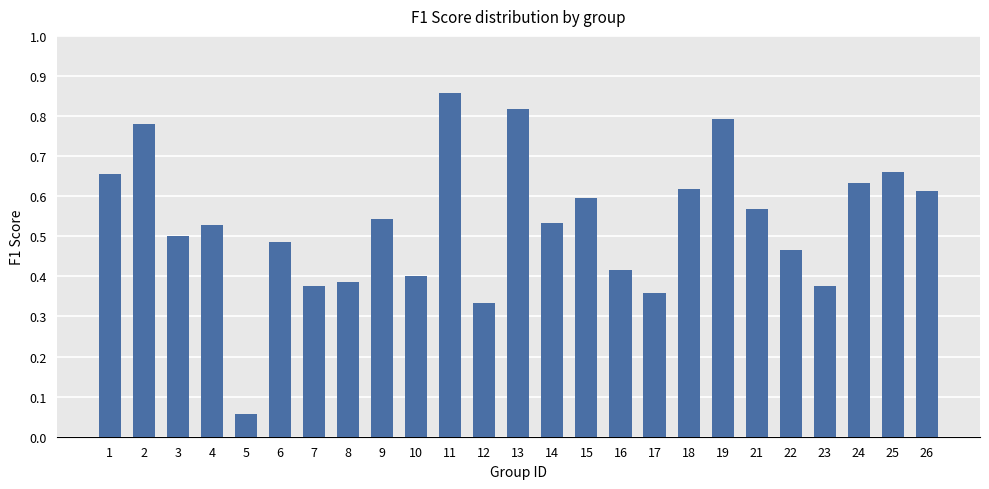

Where is the data nearest to the value 0?

5